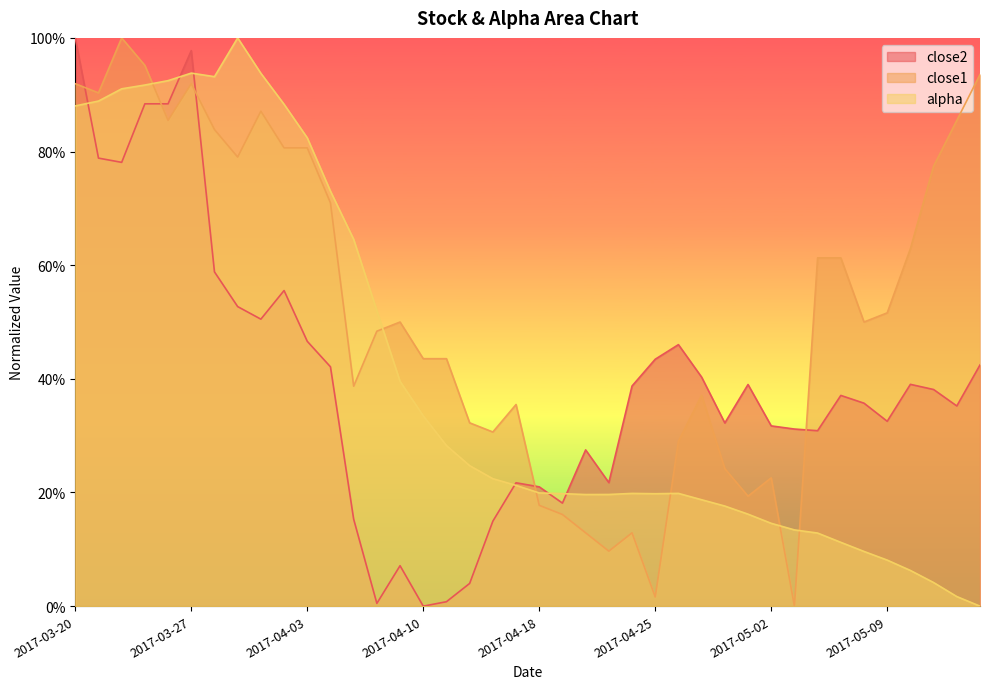

At which category is the sum across all series the highest?

2017-03-27